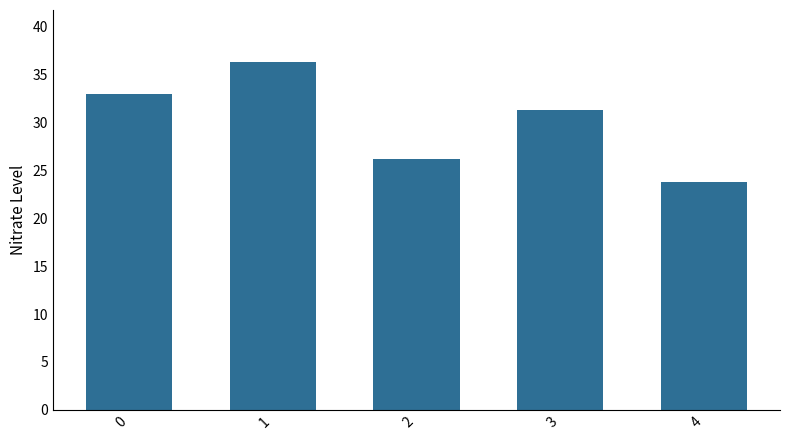

Rank the categories by value from highest to lowest.

1, 0, 3, 2, 4